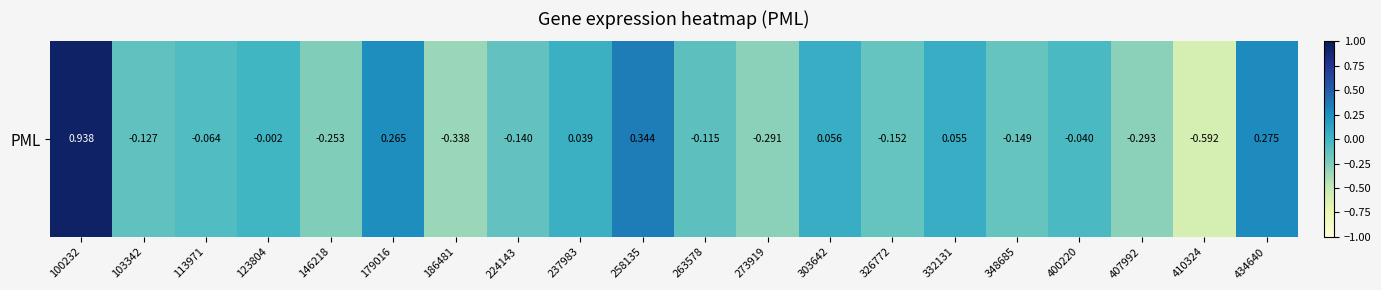

Where is the data nearest to the value 0?

123804